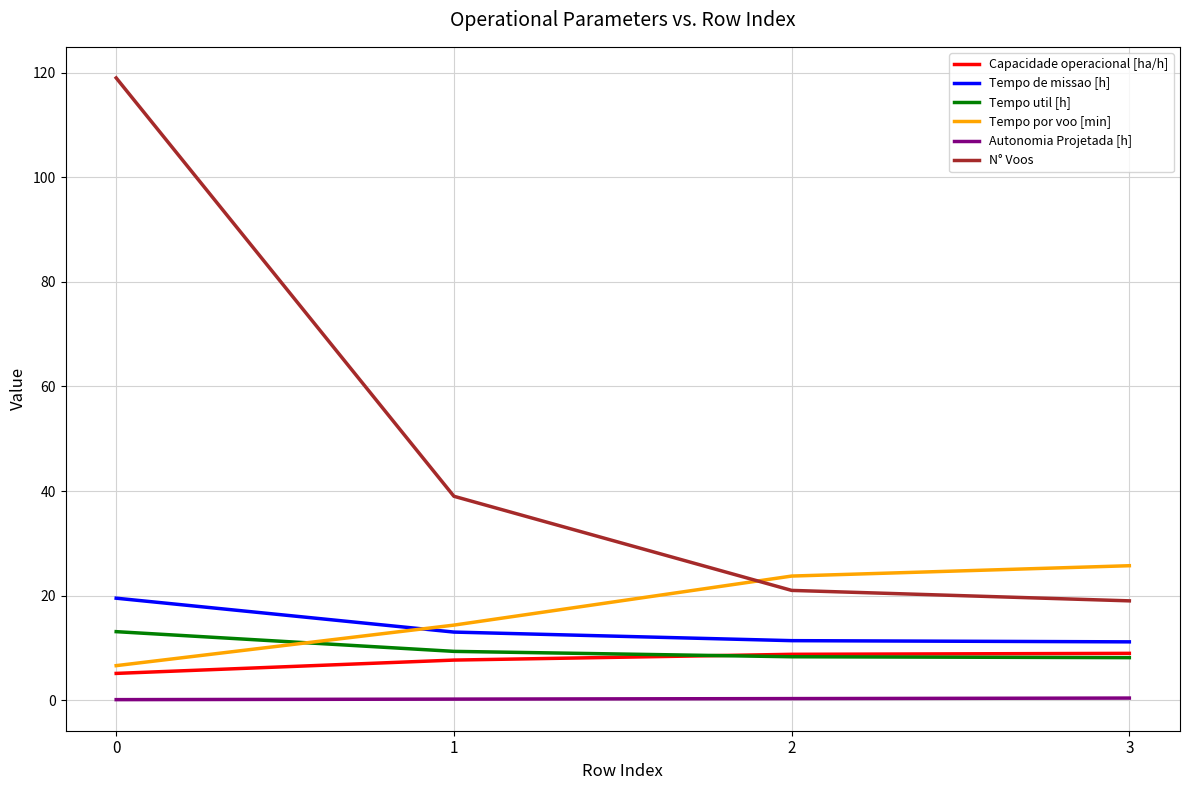

The Capacidade operacional [ha/h] series shows 15.6 at 3. True or false?

False